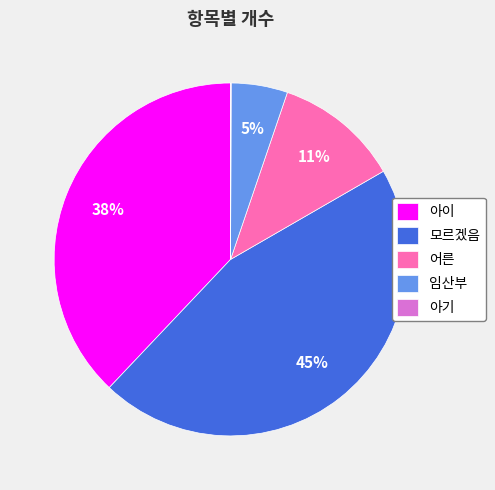

To the nearest percent, what is the average slice percentage?

20%